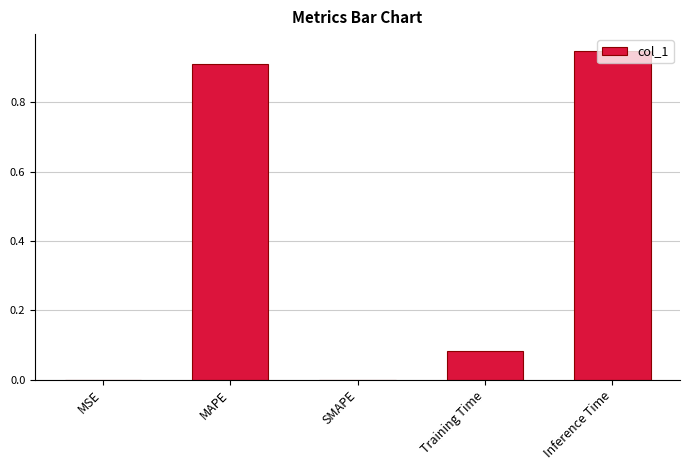

What is the change in value from SMAPE to Inference Time?

+0.9